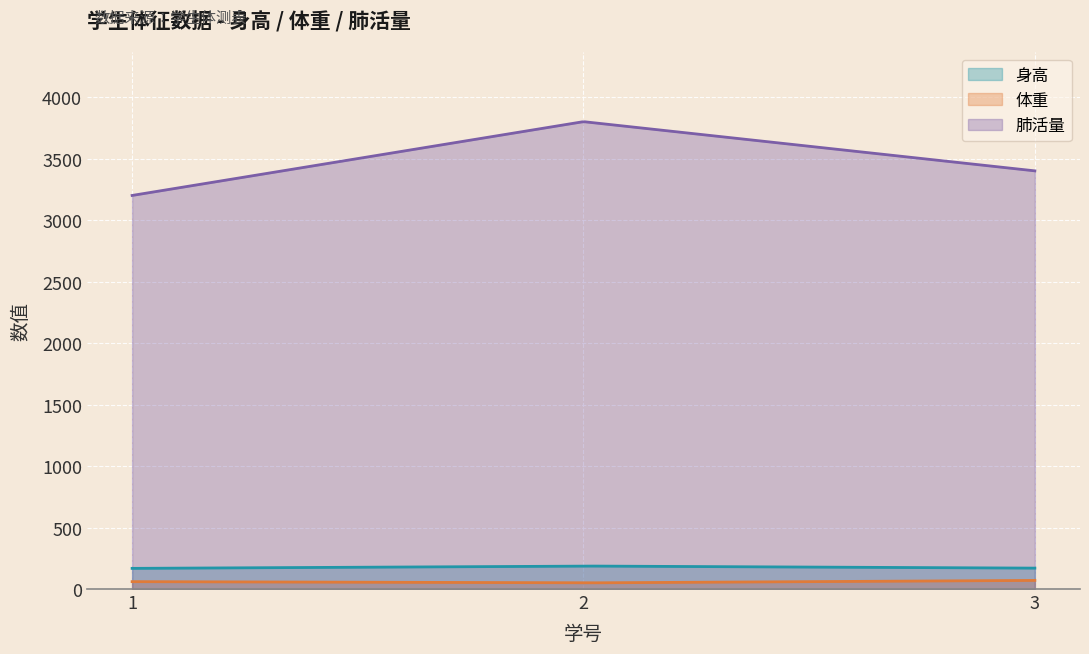

How many values in the 肺活量 series exceed 3400?

1